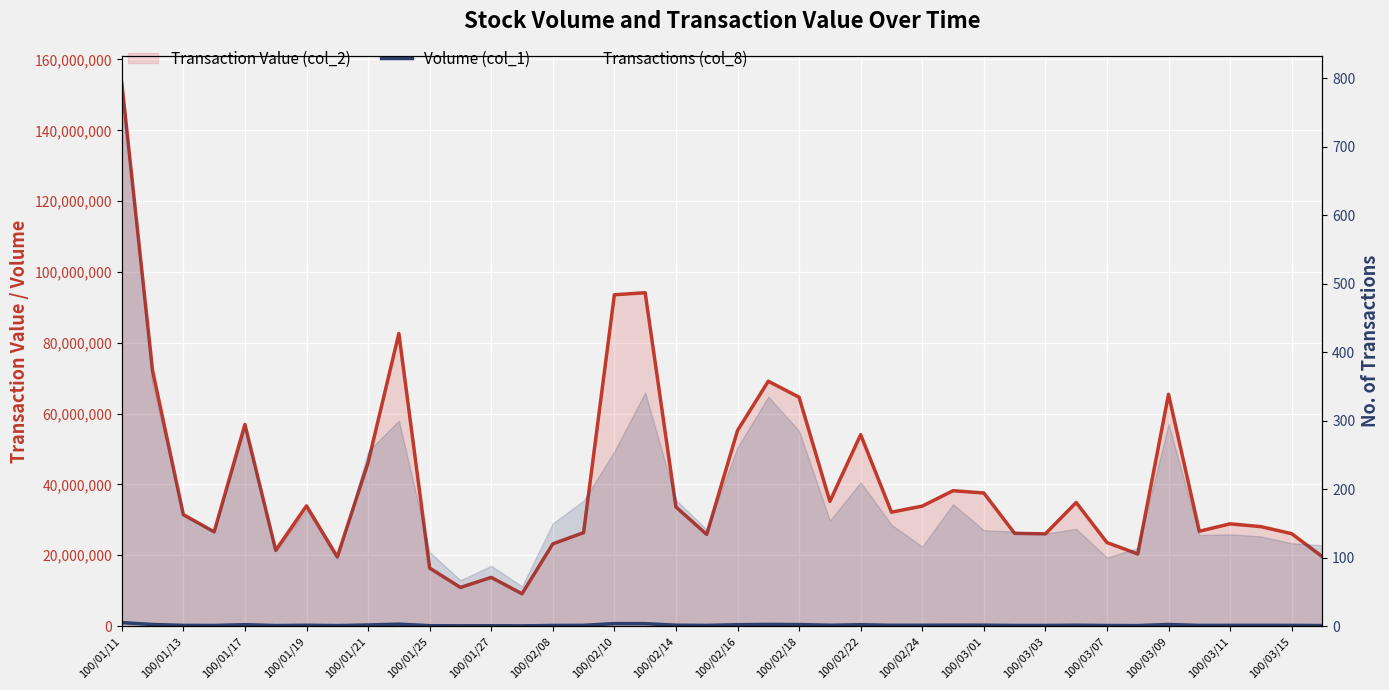

Reading right to left, transcribe all the data shown in this chart.

Volume (col_1): 149200	195990	203004	204110	184100	444080	141050	162004	239200	177025	177100	249010	256040	232002	221010	374000	236575	427335	465005	386000	190382	248095	686001	705205	208280	170185	63000	94000	74000	110006	545006	309000	134000	229000	145002	393204	172133	200137	452213	984250
Transactions (col_8): 118	121	131	134	133	295	114	100	142	135	138	140	178	116	148	210	154	285	335	261	141	184	341	255	183	150	58	88	67	108	300	255	98	170	109	290	139	161	354	793